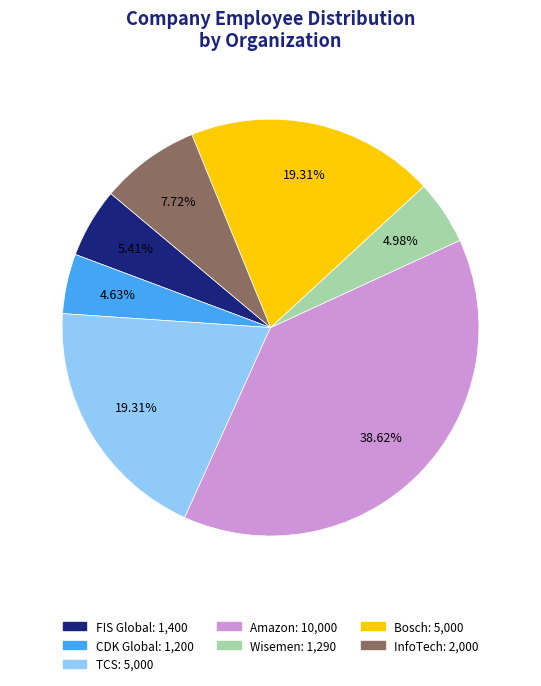

Between FIS Global and InfoTech, which is larger?

InfoTech